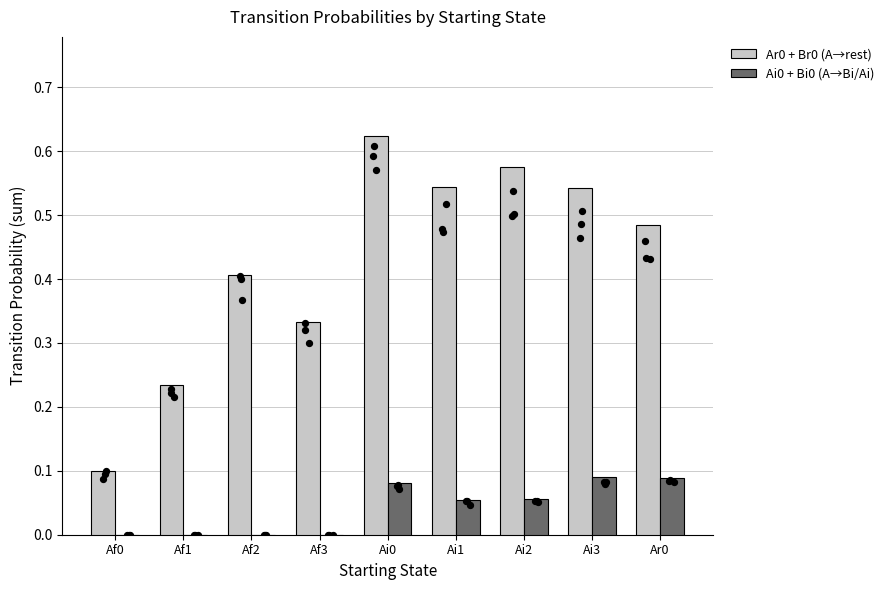

Is the value of Ar0 + Br0 (A→rest) at Ai0 greater than the value of Ai0 + Bi0 (A→Bi/Ai) at Ai3?

Yes